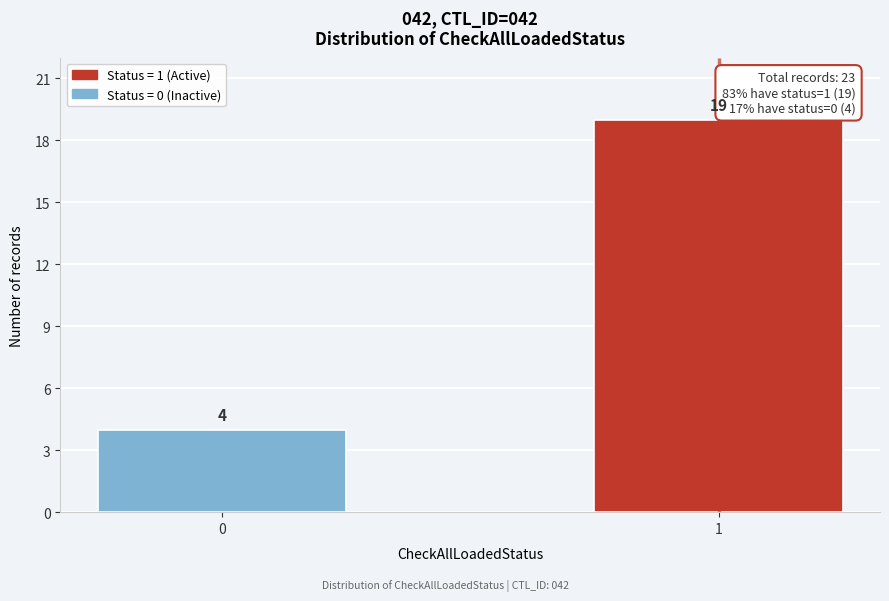

Reading right to left, extract all data points from this chart.

1=19	0=4